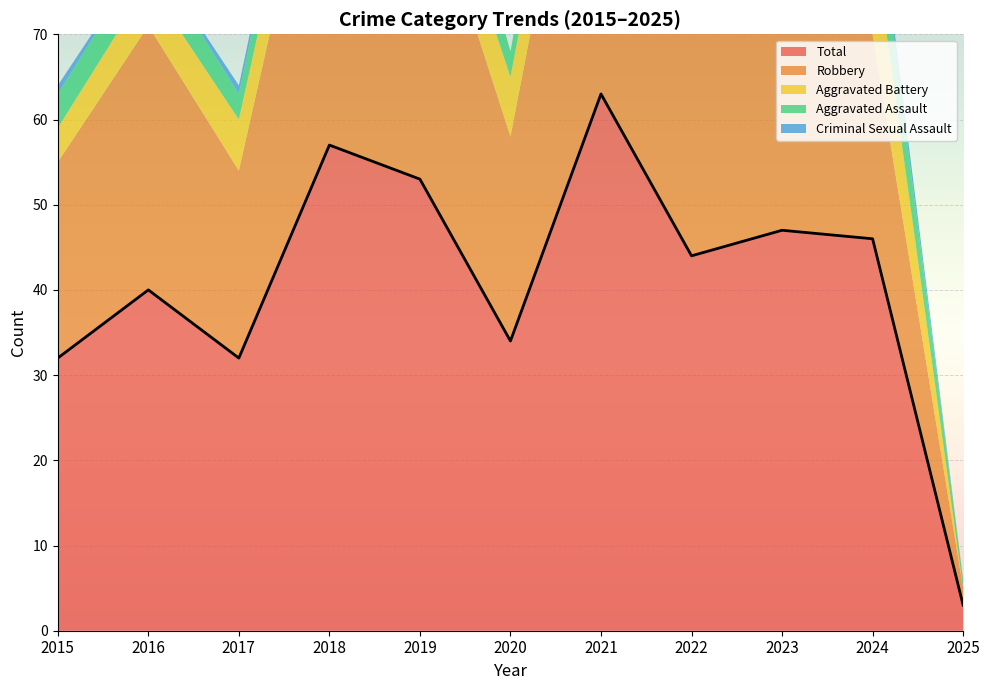

How many positive values does the Criminal Sexual Assault series have?

5